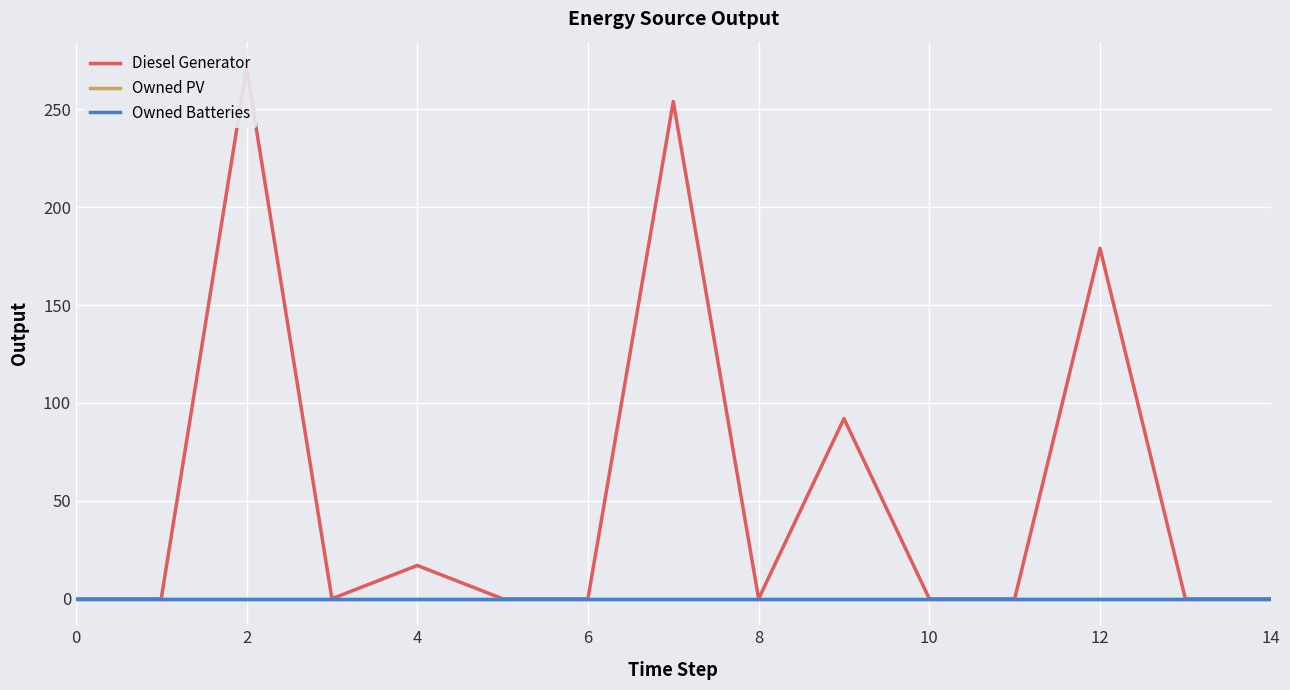

True or false: Owned PV has a value of 0 at 0.

True